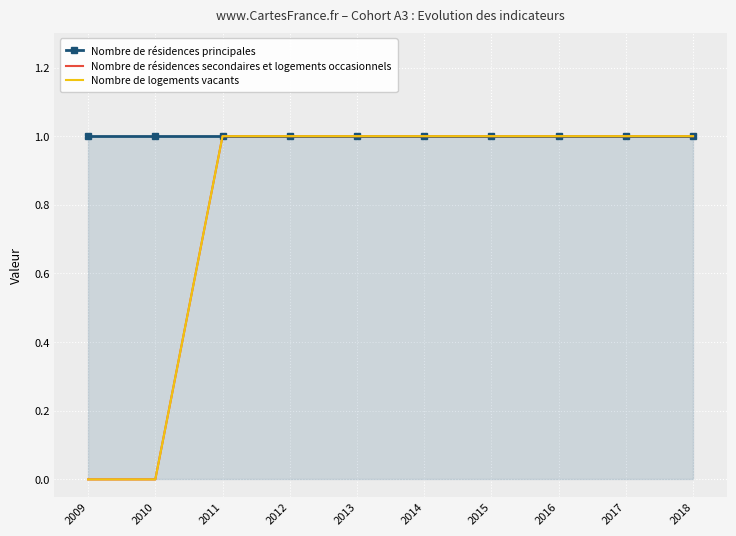

What is the value of the Nombre de logements vacants point at the 5th from the left?

1